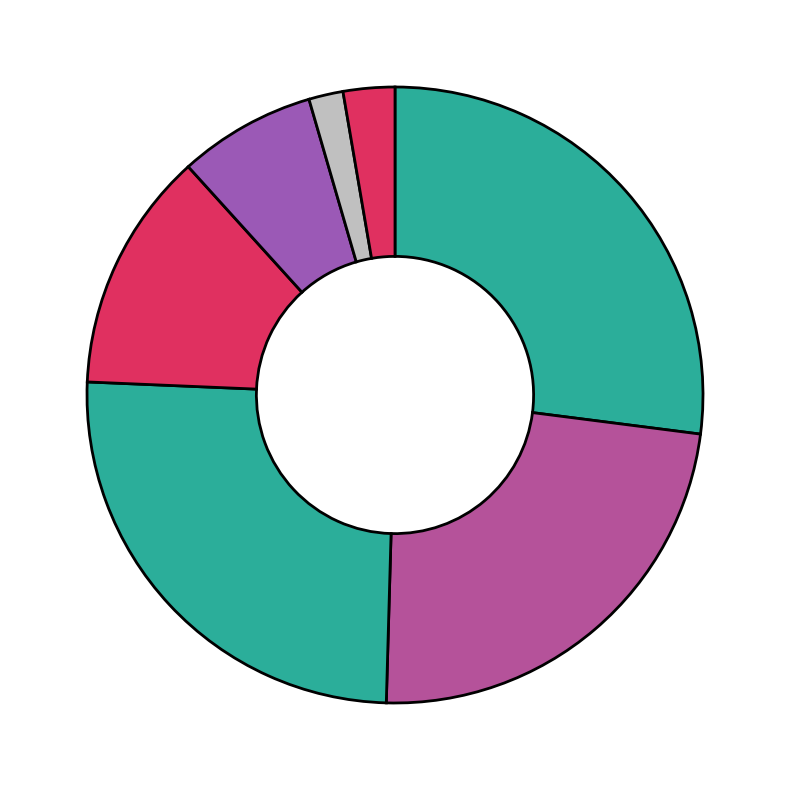

How many segments does this pie chart have?

7